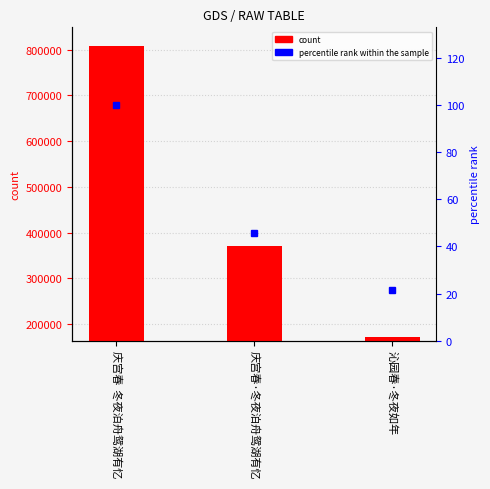

Count the number of data series in this chart.

2